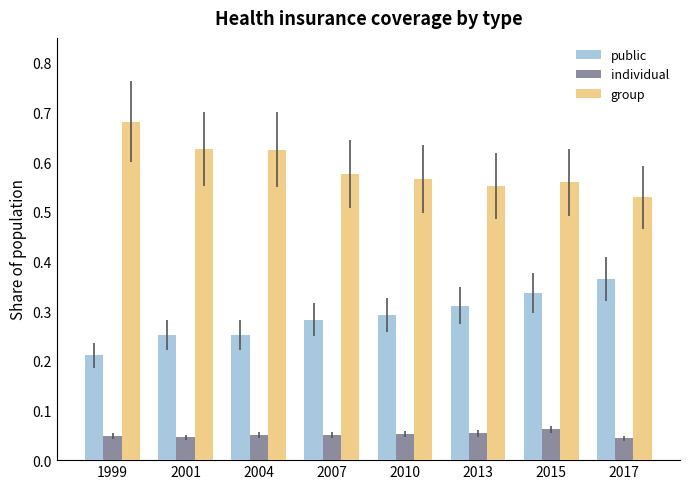

Which series has the largest total across all categories?

group